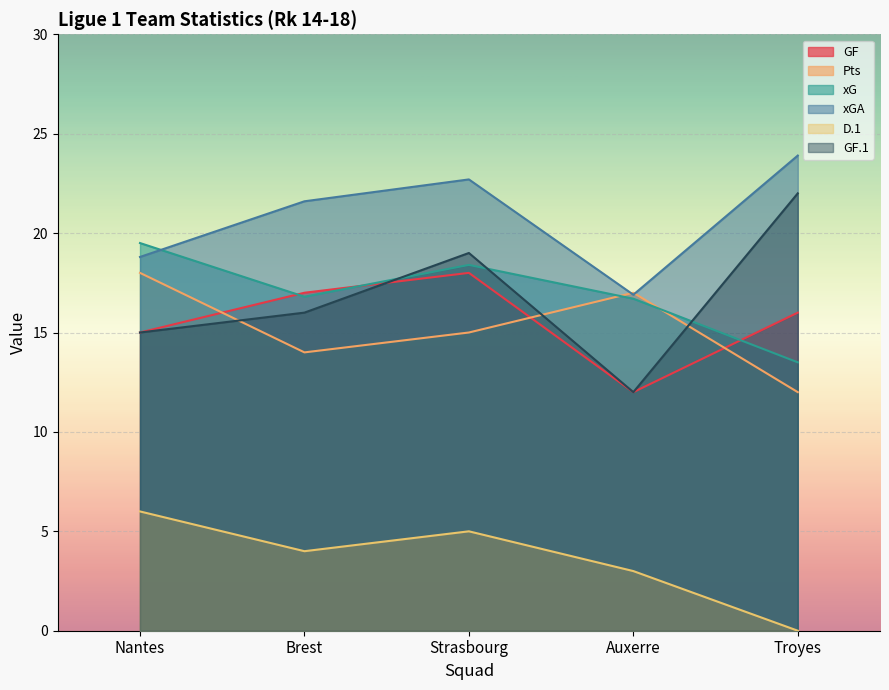

True or false: GF and Pts intersect in this chart.

True